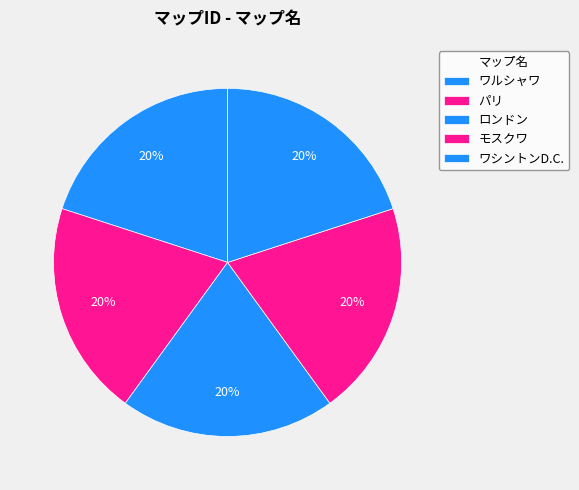

To the nearest percent, what is the difference between the モスクワ and ワシントンD.C. slice percentages?

0%